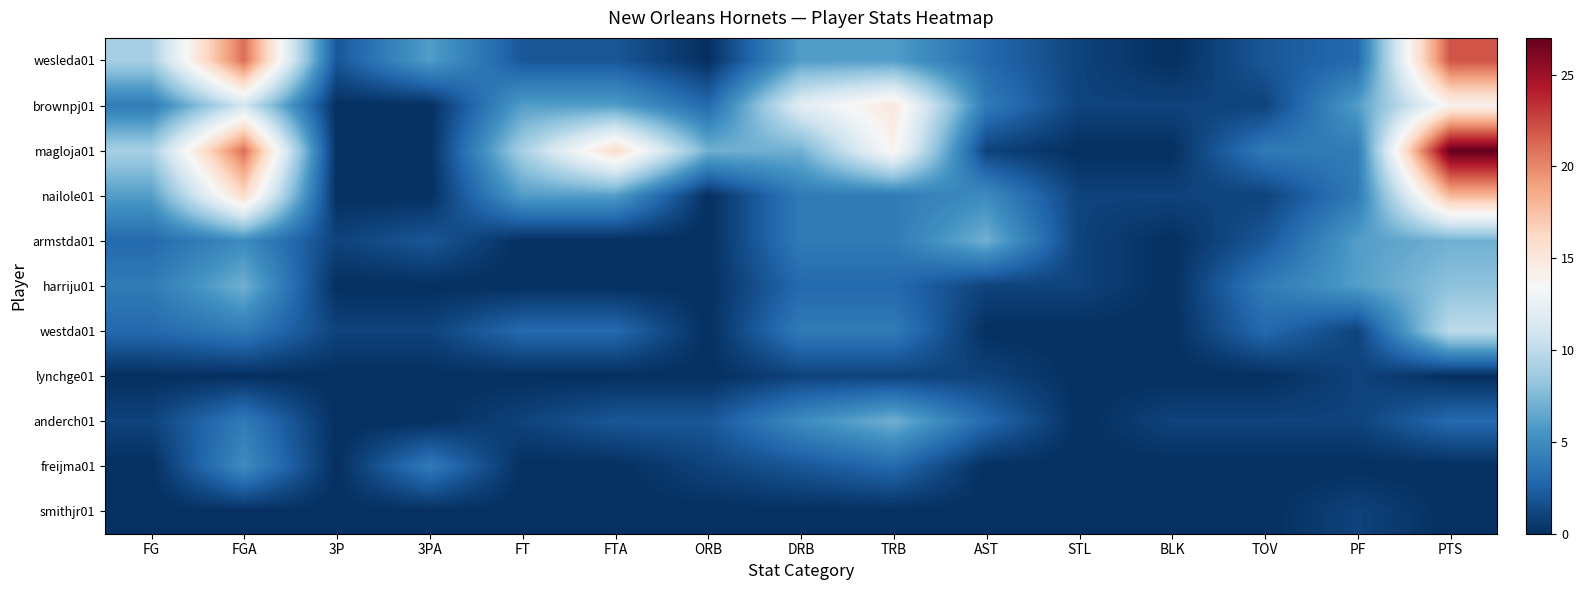

Reading left to right, list all the values displayed in this chart.

wesleda01: FG=9	FGA=21	3P=2	3PA=6	FT=2	FTA=2	ORB=0	DRB=6	TRB=6	AST=3	STL=1	BLK=0	TOV=2	PF=3	PTS=22
brownpj01: FG=4	FGA=11	3P=0	3PA=0	FT=6	FTA=6	ORB=3	DRB=12	TRB=15	AST=4	STL=1	BLK=1	TOV=1	PF=6	PTS=14
magloja01: FG=9	FGA=21	3P=0	3PA=0	FT=9	FTA=16	ORB=7	DRB=7	TRB=14	AST=1	STL=0	BLK=0	TOV=4	PF=4	PTS=27
nailole01: FG=6	FGA=16	3P=0	3PA=0	FT=6	FTA=6	ORB=0	DRB=4	TRB=4	AST=5	STL=1	BLK=1	TOV=1	PF=4	PTS=18
armstda01: FG=3	FGA=5	3P=1	3PA=2	FT=0	FTA=0	ORB=0	DRB=4	TRB=4	AST=7	STL=1	BLK=0	TOV=2	PF=6	PTS=7
harriju01: FG=4	FGA=7	3P=0	3PA=0	FT=0	FTA=0	ORB=0	DRB=3	TRB=3	AST=1	STL=1	BLK=0	TOV=4	PF=6	PTS=8
westda01: FG=3	FGA=4	3P=1	3PA=1	FT=3	FTA=3	ORB=0	DRB=4	TRB=4	AST=0	STL=0	BLK=0	TOV=3	PF=1	PTS=10
lynchge01: FG=0	FGA=0	3P=0	3PA=0	FT=0	FTA=0	ORB=0	DRB=1	TRB=1	AST=1	STL=0	BLK=0	TOV=0	PF=1	PTS=0
anderch01: FG=1	FGA=4	3P=0	3PA=0	FT=1	FTA=2	ORB=2	DRB=5	TRB=7	AST=3	STL=0	BLK=1	TOV=1	PF=1	PTS=3
freijma01: FG=0	FGA=5	3P=0	3PA=4	FT=0	FTA=0	ORB=1	DRB=2	TRB=3	AST=0	STL=0	BLK=0	TOV=0	PF=0	PTS=0
smithjr01: FG=0	FGA=0	3P=0	3PA=0	FT=0	FTA=0	ORB=0	DRB=0	TRB=0	AST=0	STL=0	BLK=0	TOV=0	PF=1	PTS=0